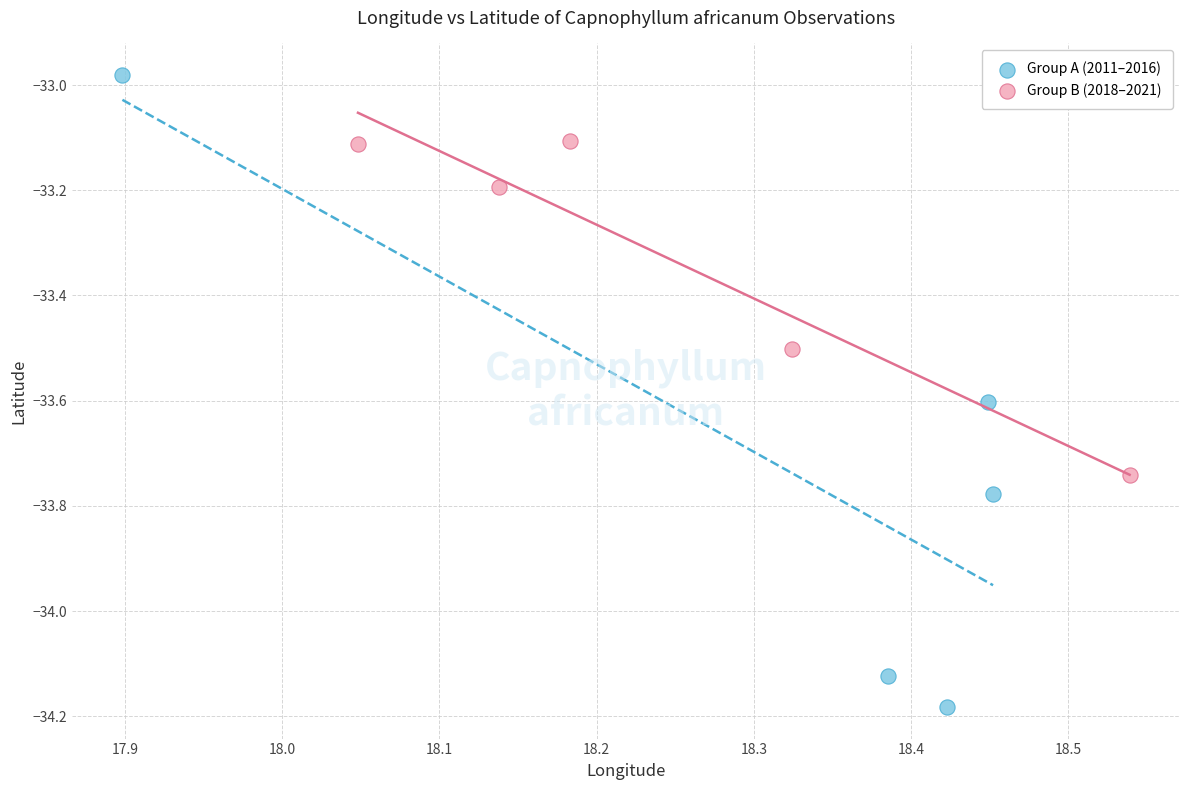

Which series reaches the maximum Y coordinate?

Group A (2011–2016)